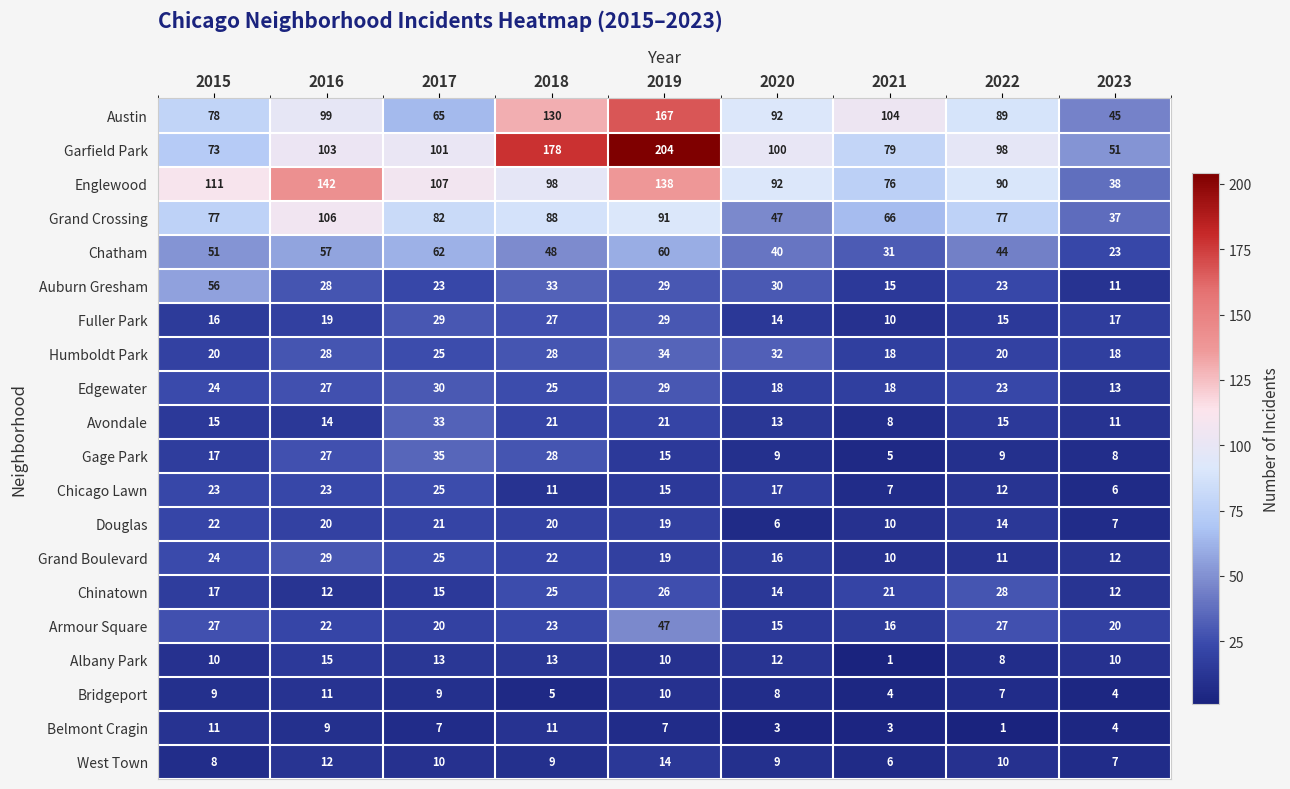

What is the average value of the Belmont Cragin series?

6